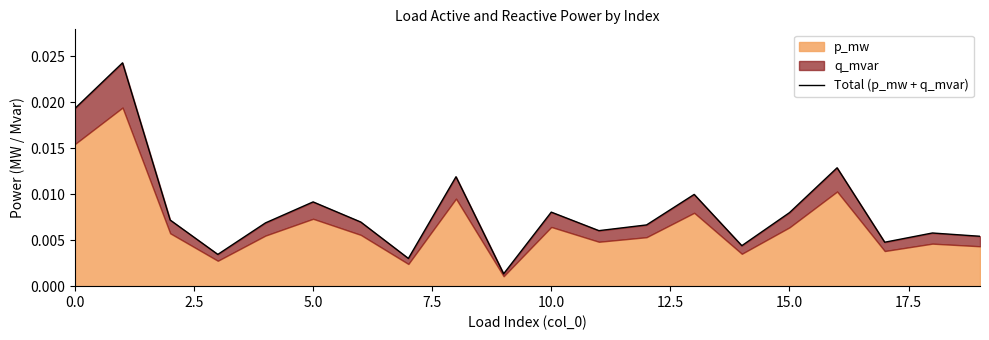

What is the label of the 12th point from the left?

11